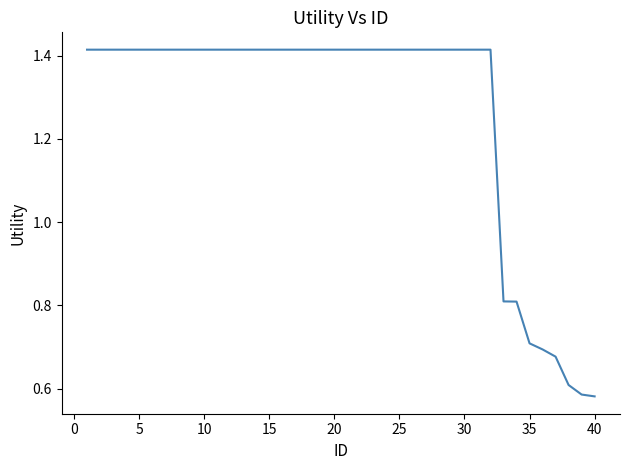

Reading left to right, what are all the values shown in this chart?

1.4	1.4	1.4	1.4	1.4	1.4	1.4	1.4	1.4	1.4	1.4	1.4	1.4	1.4	1.4	1.4	1.4	1.4	1.4	1.4	1.4	1.4	1.4	1.4	1.4	1.4	1.4	1.4	1.4	1.4	1.4	1.4	0.8	0.8	0.7	0.7	0.7	0.6	0.6	0.6